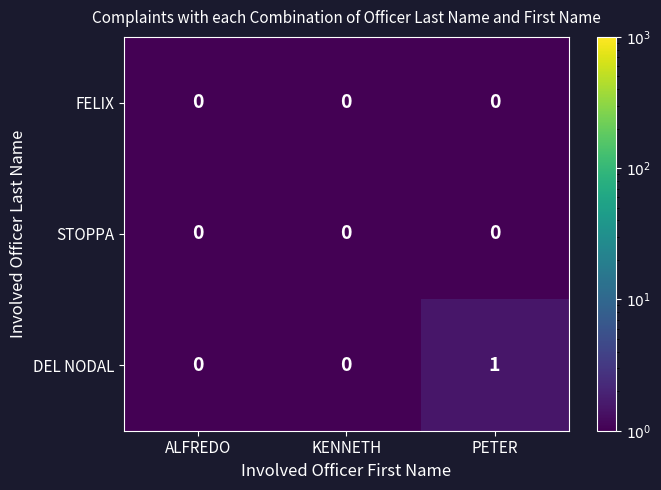

Reading right to left, what are all the values shown in this chart?

FELIX: 0	0	0
STOPPA: 0	0	0
DEL NODAL: 1	0	0